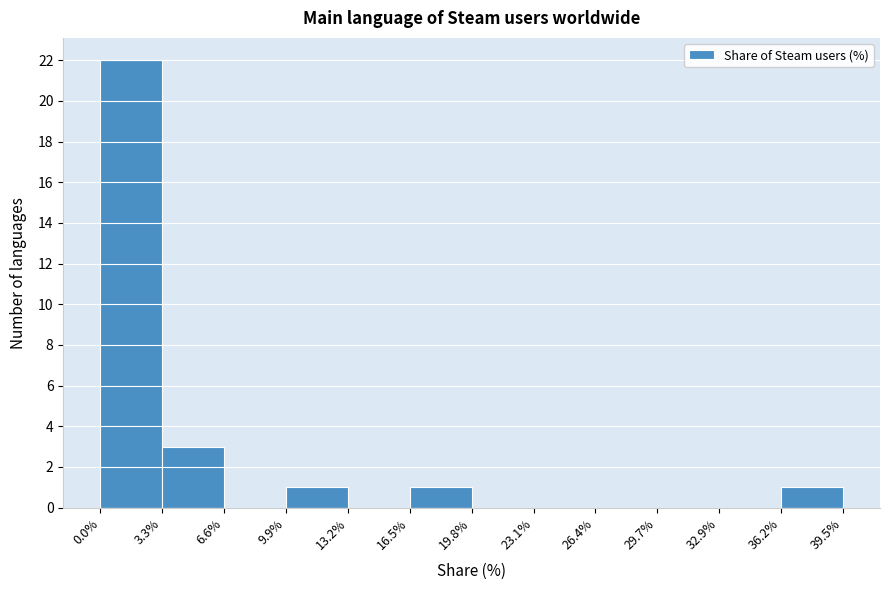

Reading left to right, list every bar in this chart as the range it spans on the x-axis followed by its height. The values are not printed on the chart, so give them approximately, as read against the axis.

0.0% to 3.3%: 22
3.3% to 6.6%: 3
6.6% to 9.9%: 0
9.9% to 13.2%: 1
13.2% to 16.5%: 0
16.5% to 19.8%: 1
19.8% to 23.1%: 0
23.1% to 26.4%: 0
26.4% to 29.7%: 0
29.7% to 32.9%: 0
32.9% to 36.2%: 0
36.2% to 39.5%: 1